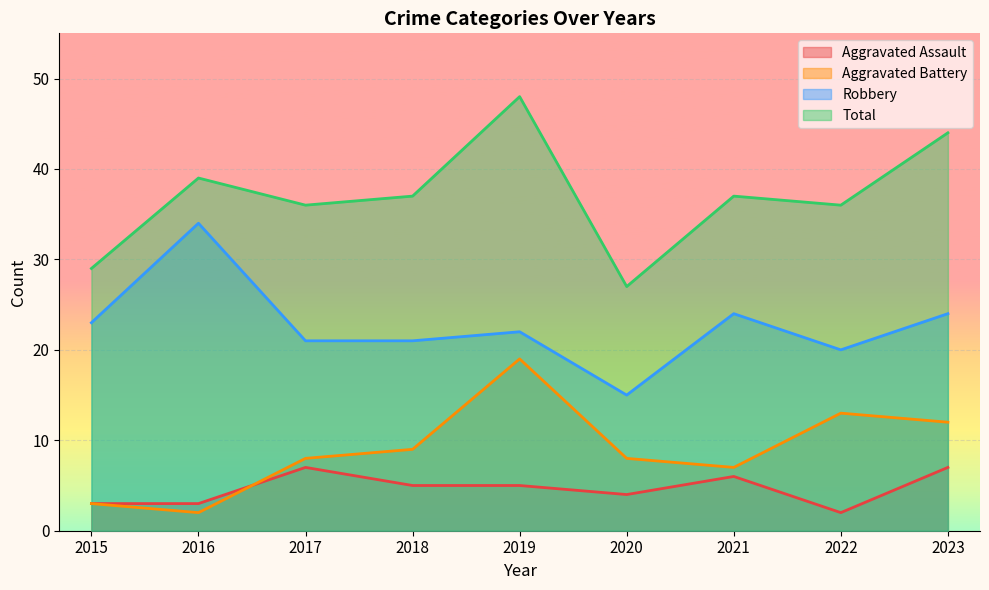

True or false: Aggravated Battery and Aggravated Assault cross at least once.

True